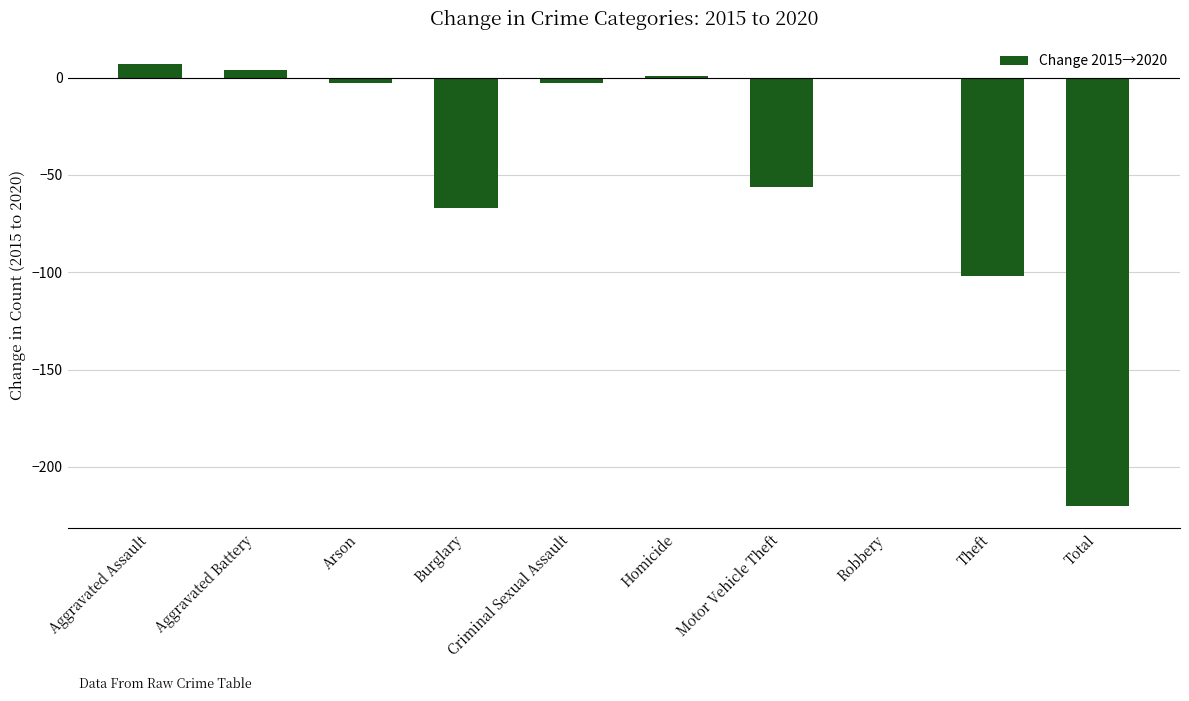

What is the label of the 10th bar from the left?

Total